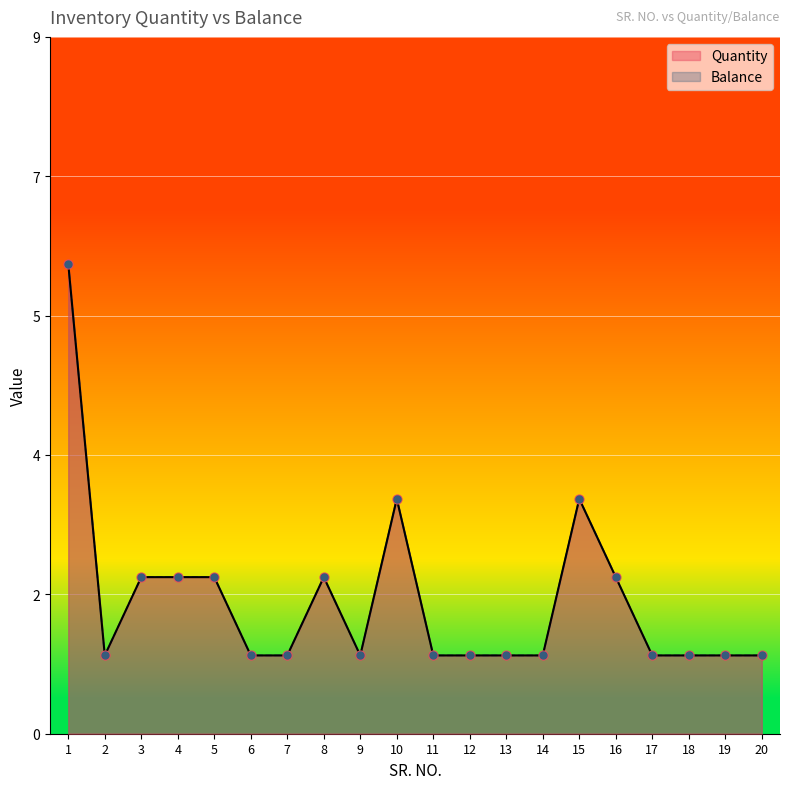

At how many categories does at least one series exceed 5?

1